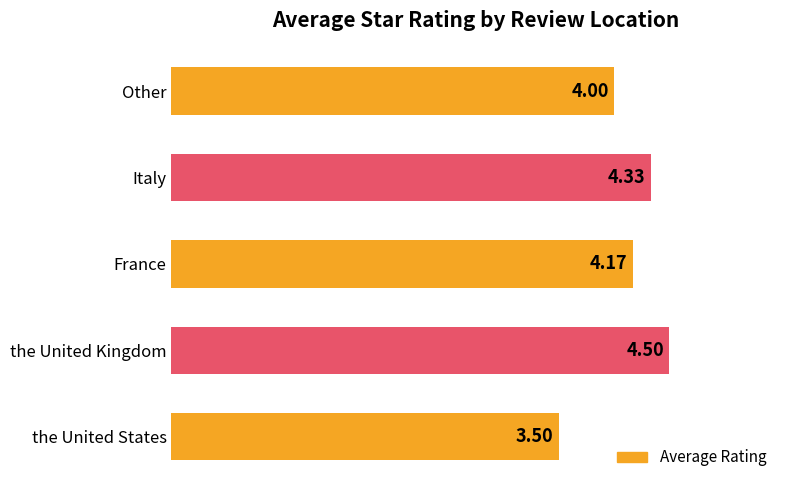

What is the sum of the values at Italy and the United Kingdom?

8.8